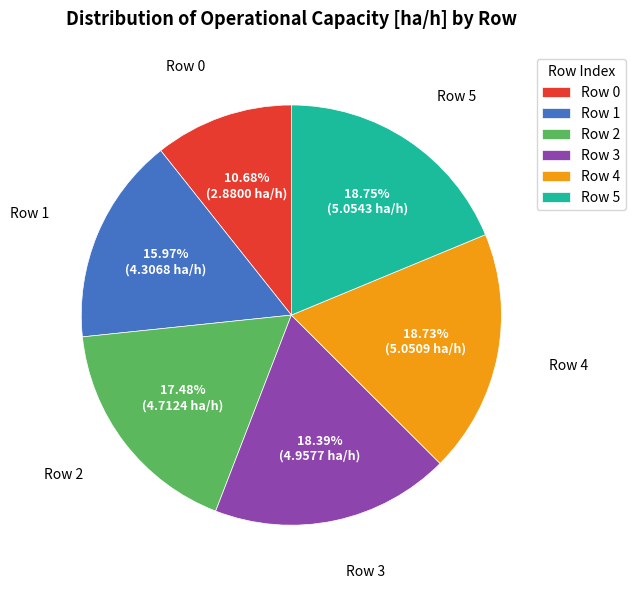

To the nearest percent, what portion does Row 1 represent?

16%